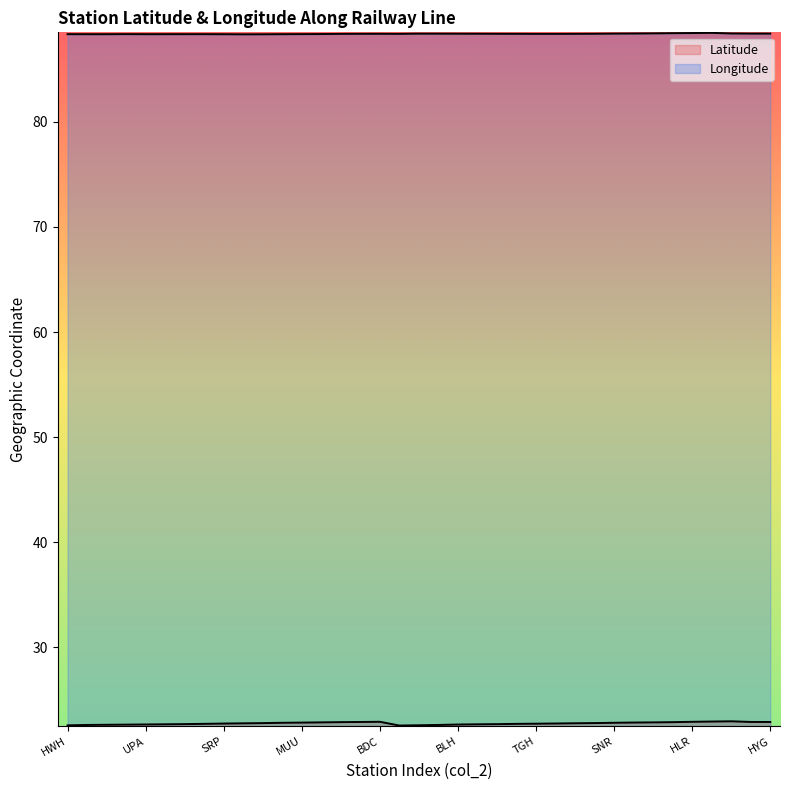

How many lines are shown in the chart?

2